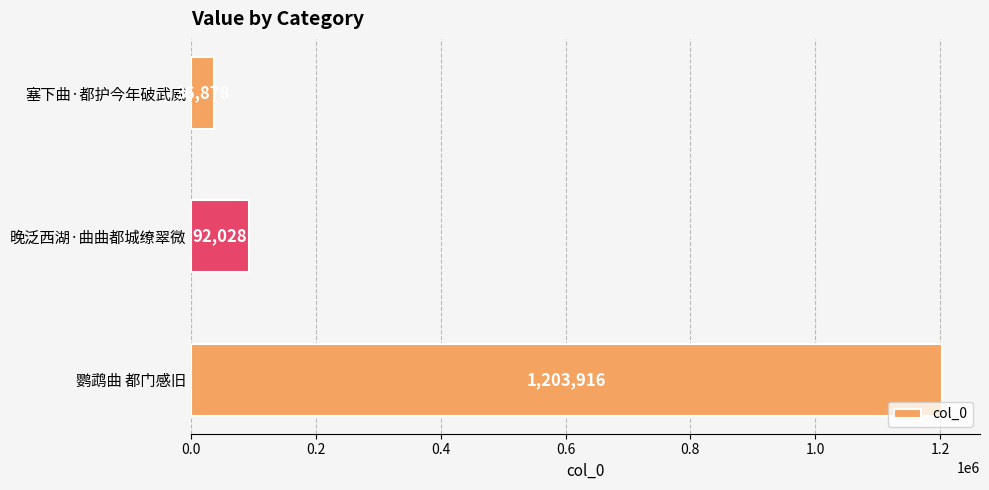

What is the difference between the maximum and minimum values?

1167038